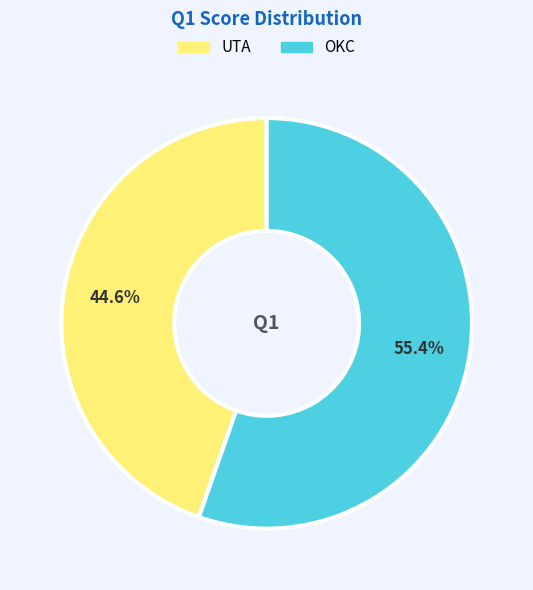

What percentage is the OKC slice, to the nearest percent?

55%